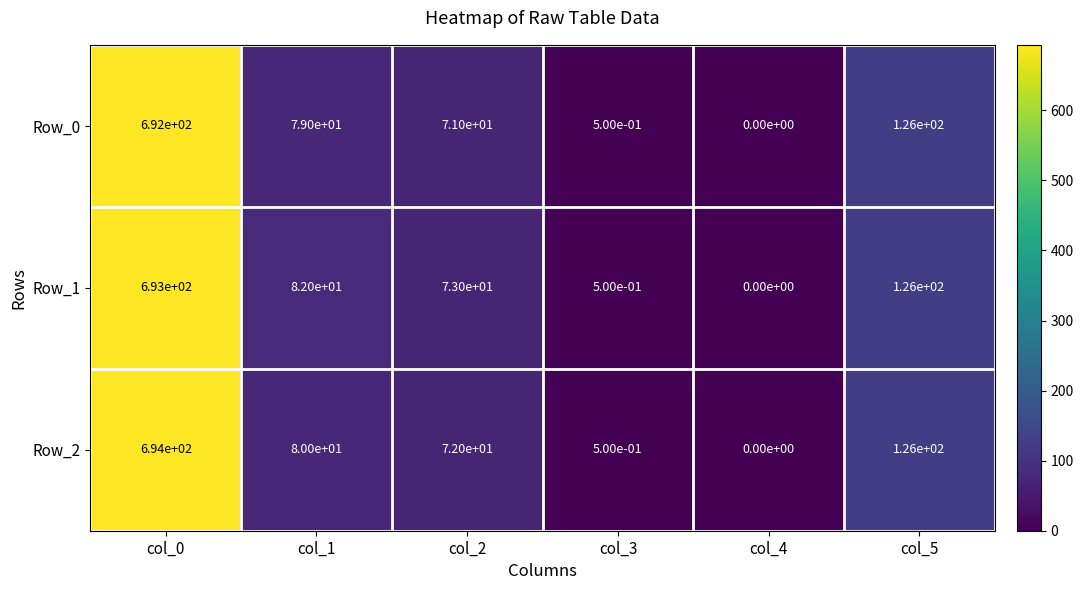

True or false: Row_0 has a value of 0.8 at col_3.

False